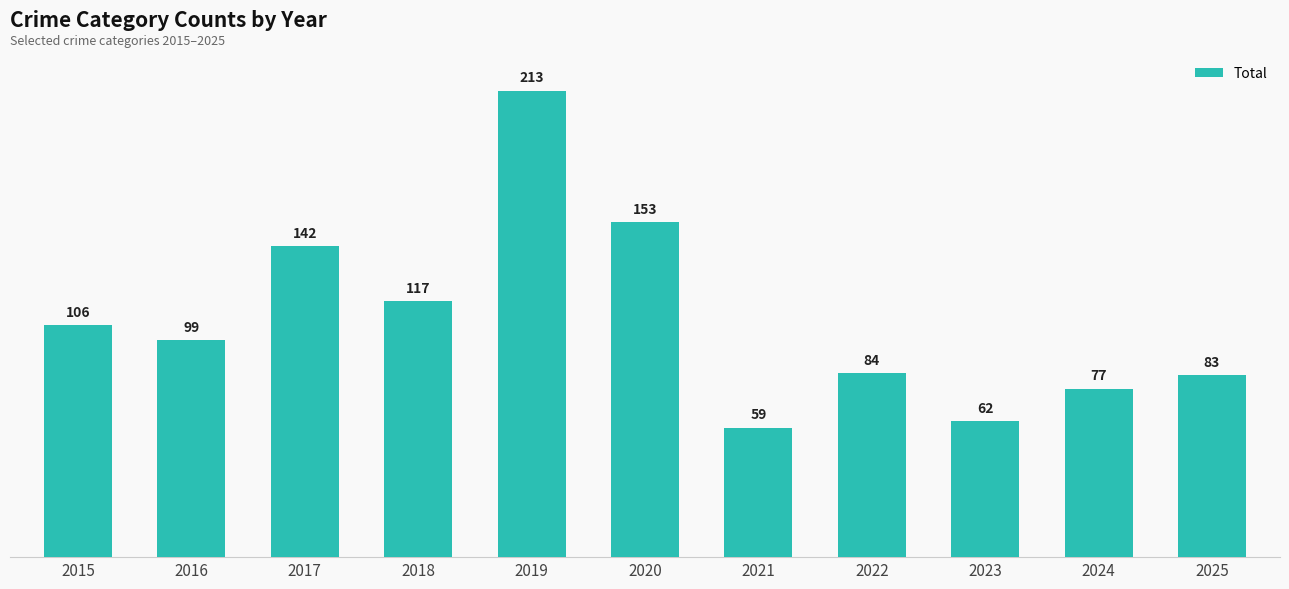

Count the number of categories in the chart.

11